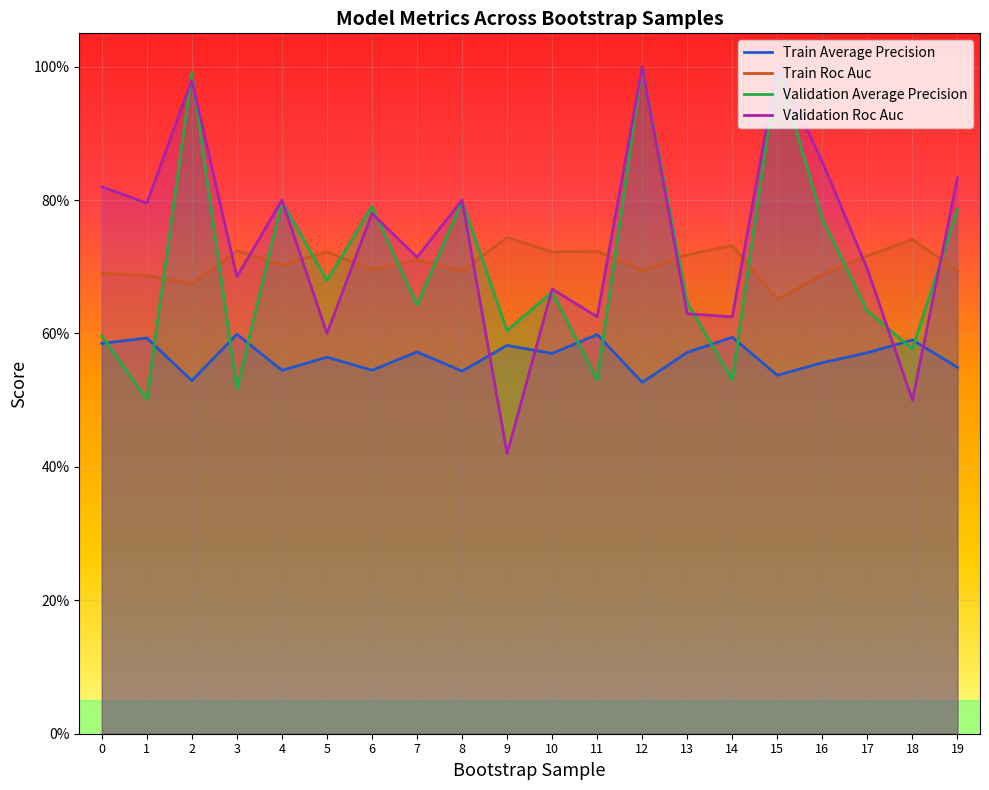

In Train Average Precision, how many points are higher than both neighbors (excluding endpoints)?

8